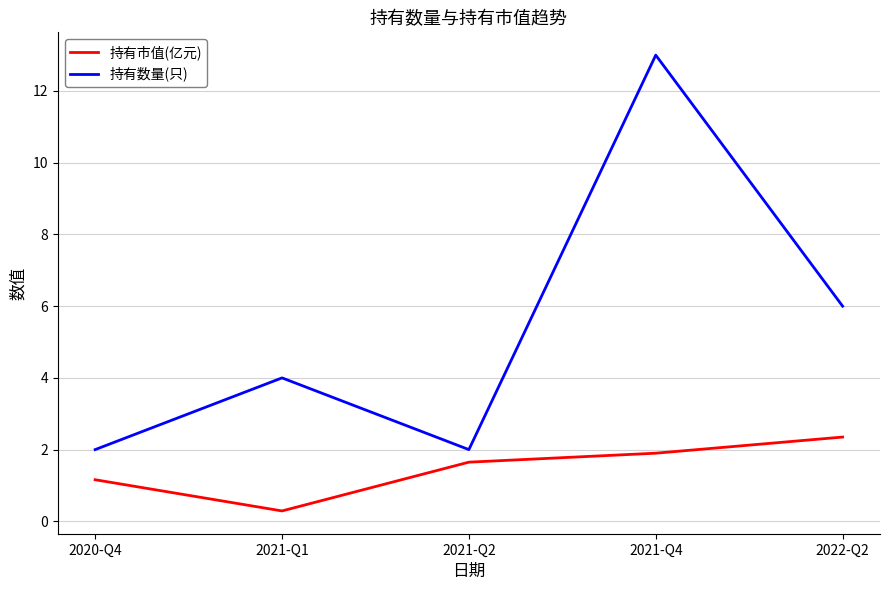

What is the sum of the 持有市值(亿元) values at 2020-Q4 and 2021-Q4?

3.1